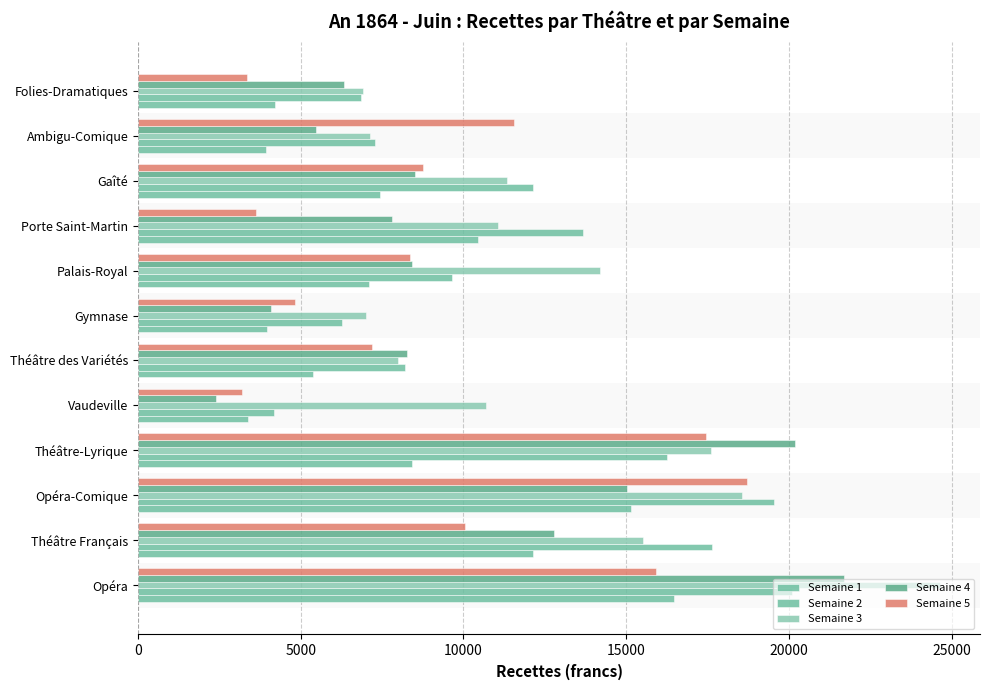

How many categories are shown in the chart?

12